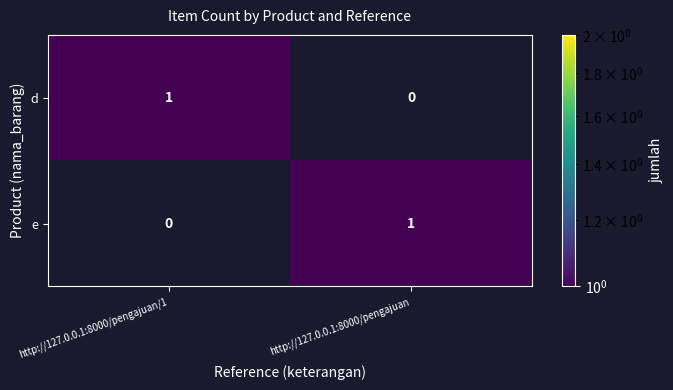

Reading right to left, list all the values displayed in this chart.

d: 0	1
e: 1	0